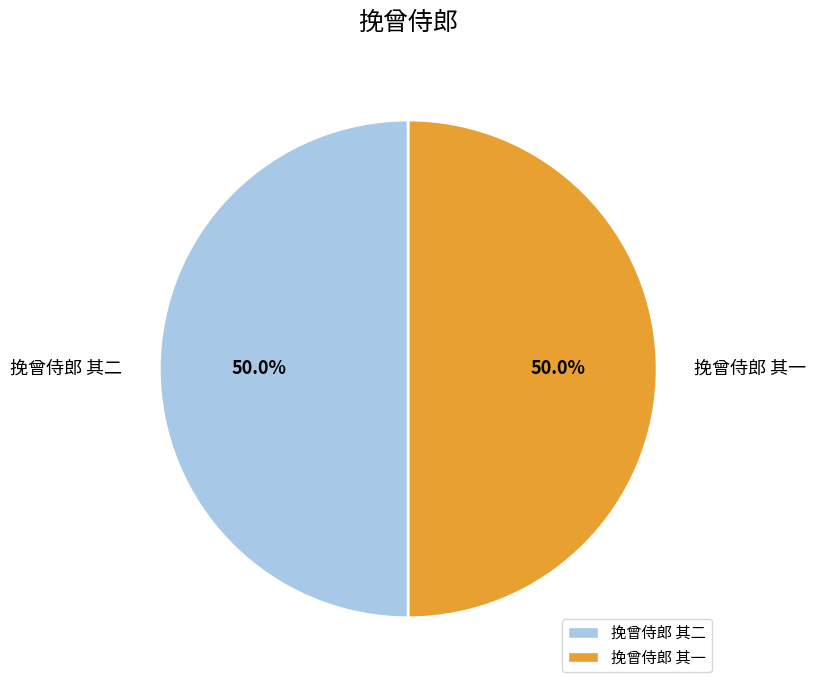

The 挽曾侍郎 其二 slice represents 44% of the pie. True or false?

False